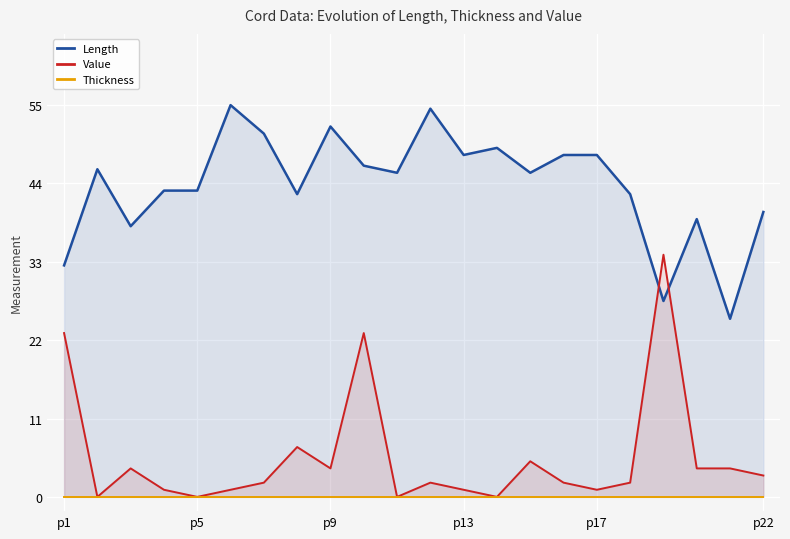

Does the chart display data point markers on the line(s)?

No